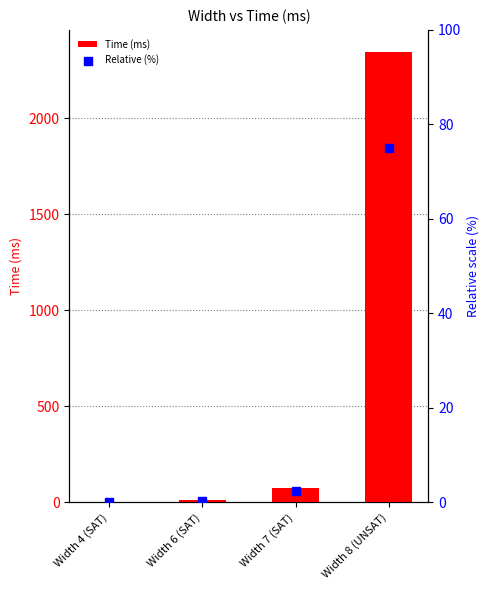

Is the value of Time (ms) at Width 8 (UNSAT) greater than the value of Relative (%) at Width 6 (SAT)?

Yes